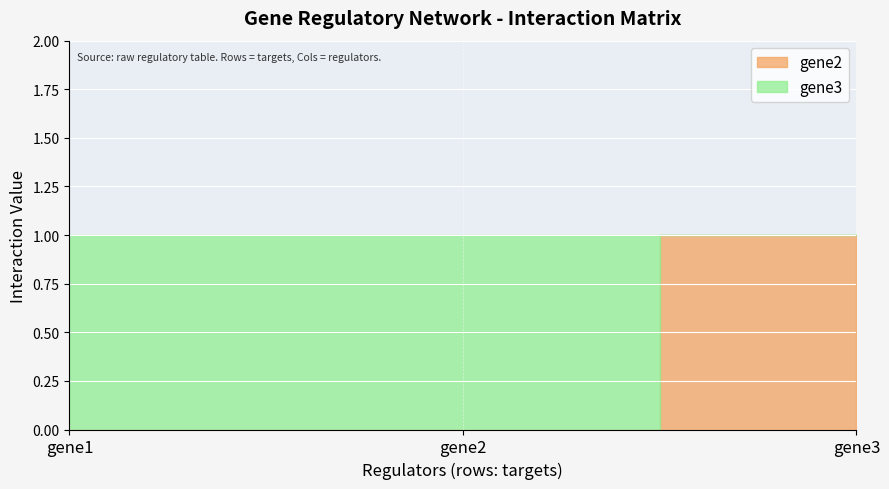

Count the gene2 values in the range 0 to 1.

3